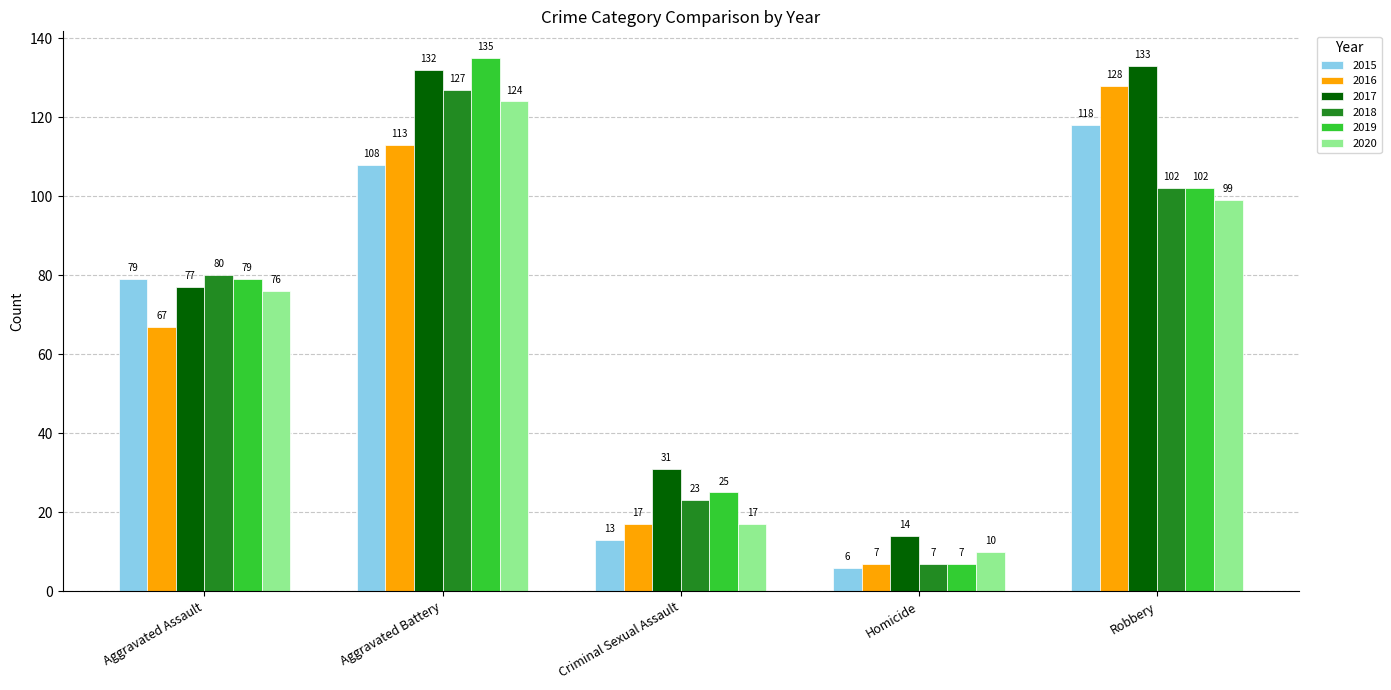

List the labels in order of 2015 value, largest first.

Robbery, Aggravated Battery, Aggravated Assault, Criminal Sexual Assault, Homicide